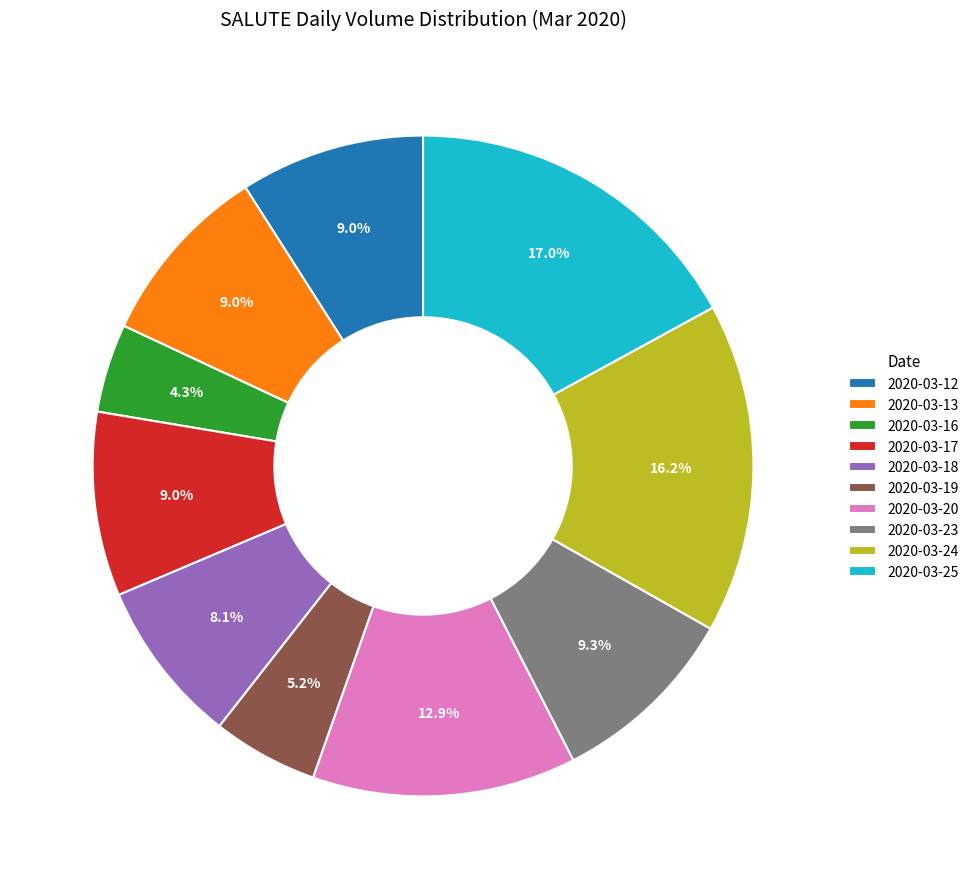

What percentage is the 2020-03-25 slice, to the nearest percent?

17%